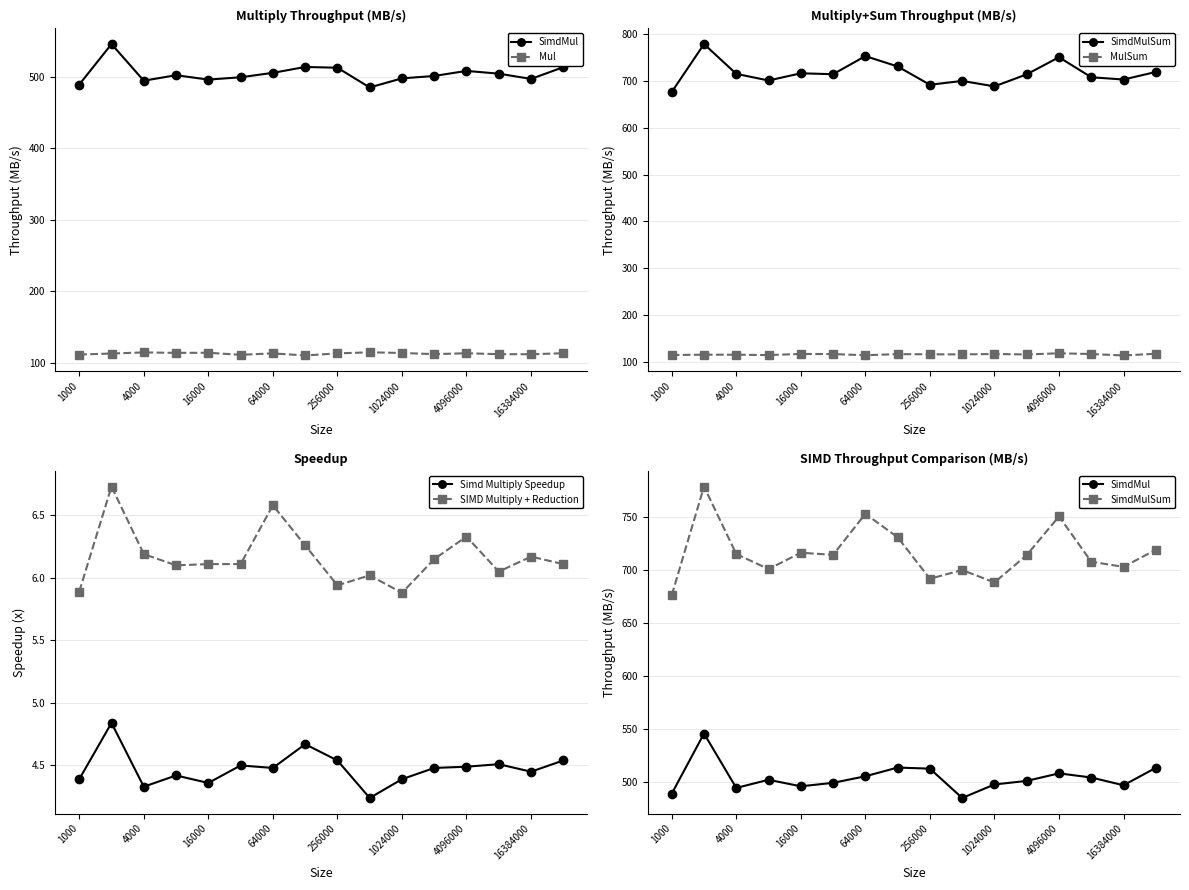

The value of SIMD Multiply + Reduction at 4096000 is 8.4. True or false?

False